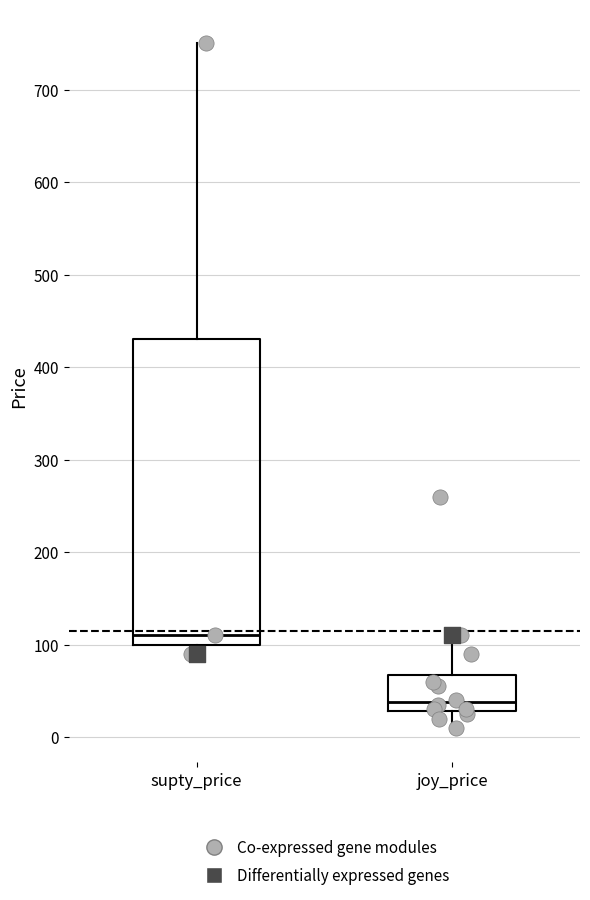

Reading left to right, transcribe this box plot: for each box, give where its median line is, the range the box spans, and where its two whiskers end, as read against the y-axis. The values are not printed on the chart, so give them approximately, as read against the axis.

supty_price: median 110, box 100 to 430, whiskers 90 to 750
joy_price: median 40, box 30 to 70, whiskers 10 to 110